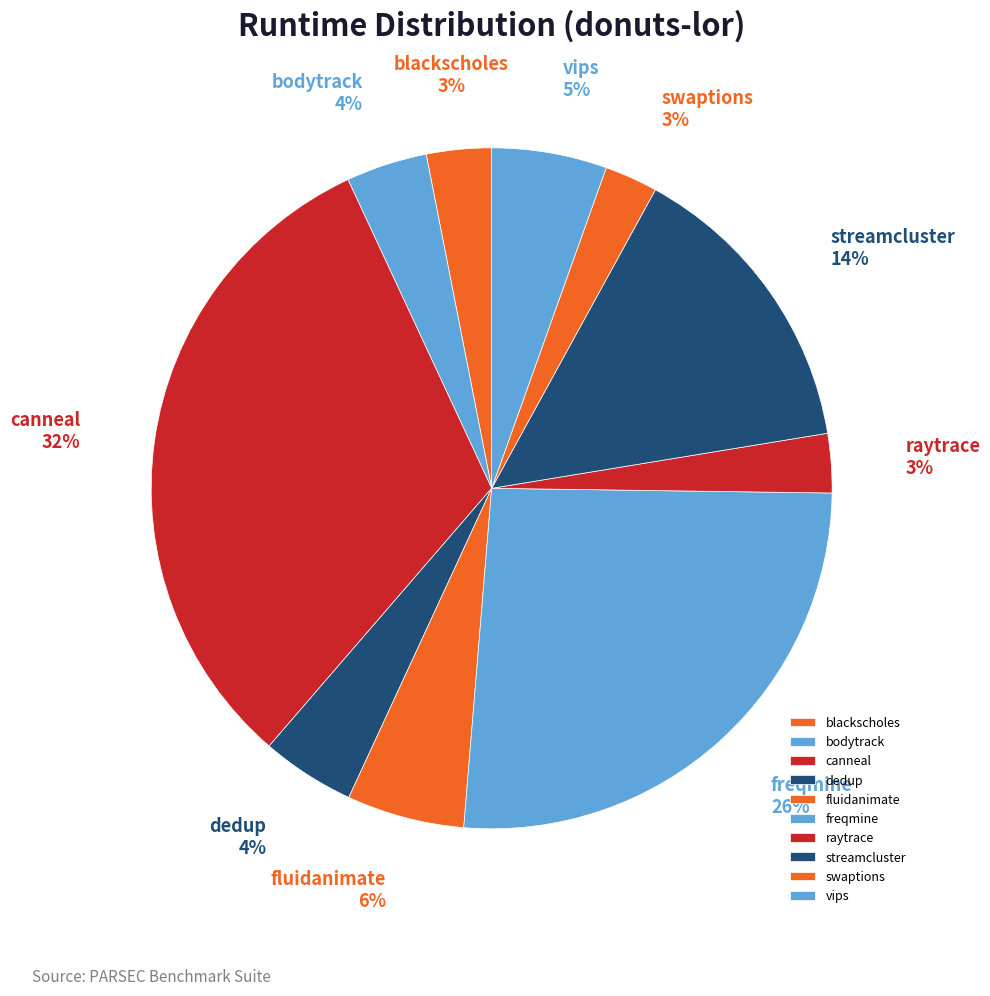

What is the largest slice in the pie chart?

canneal